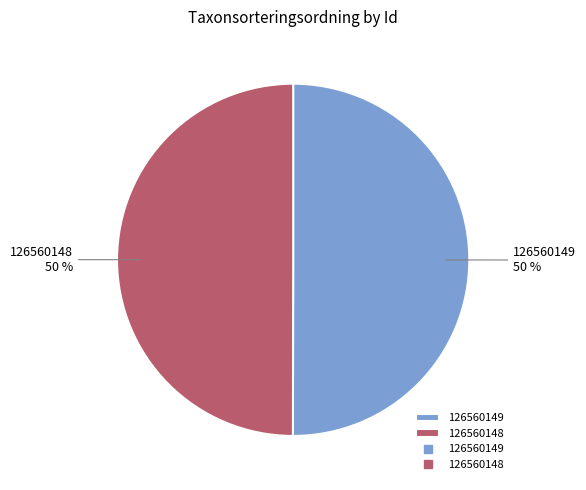

Is the sum of 126560149 and 126560148 greater than half?

Yes